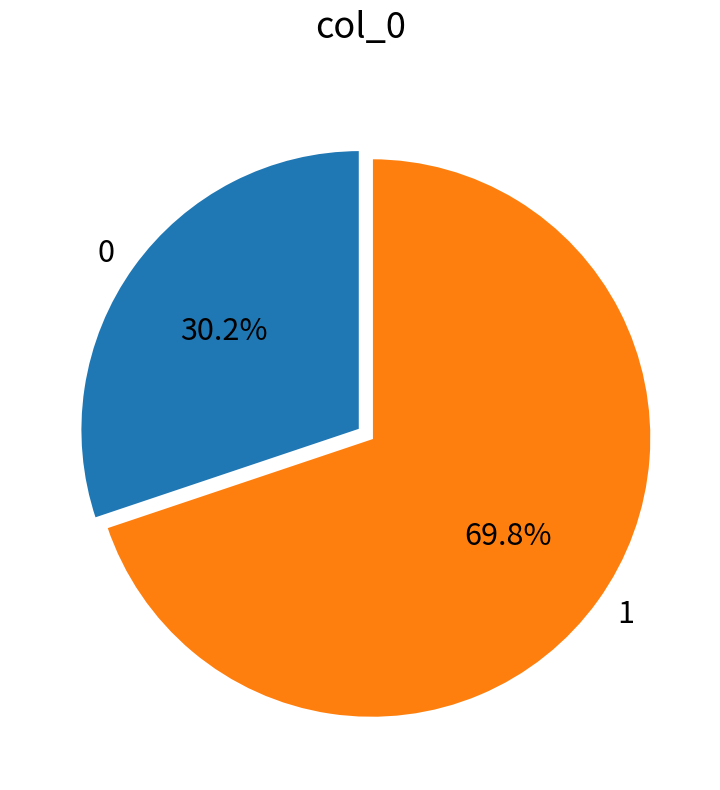

Rank the categories by value from lowest to highest.

0, 1